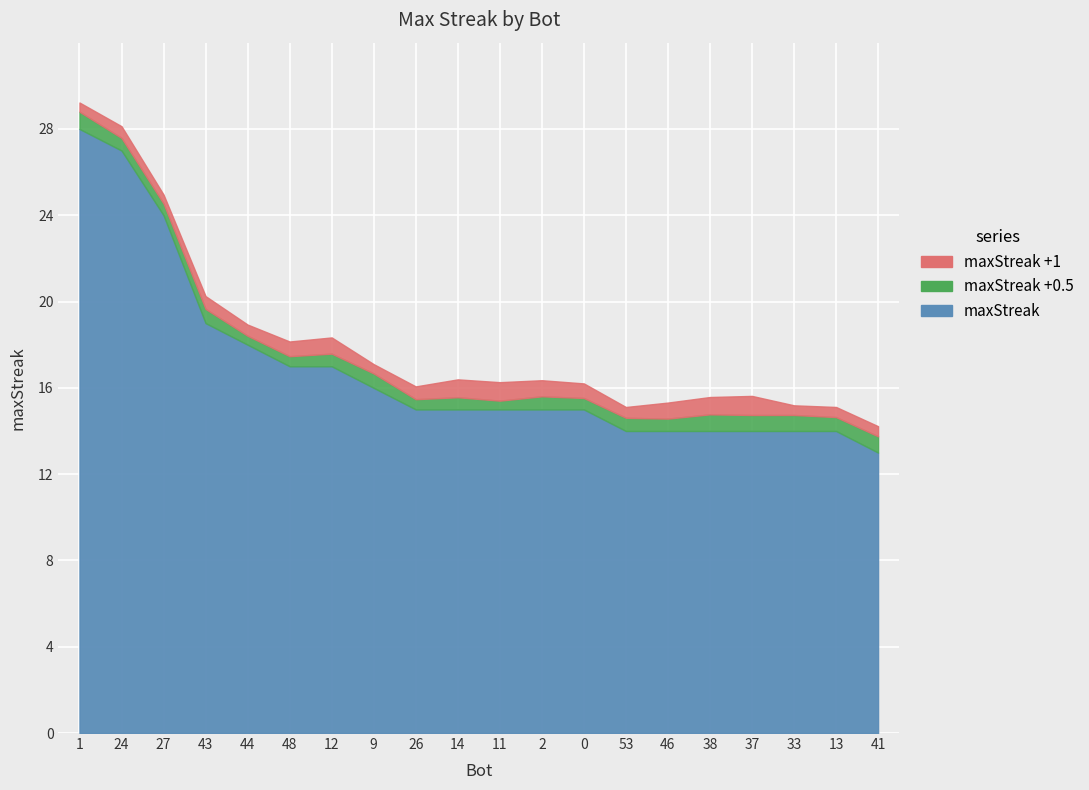

Reading left to right, transcribe all the data shown in this chart.

28	27	24	19	18	17	17	16	15	15	15	15	15	14	14	14	14	14	14	13